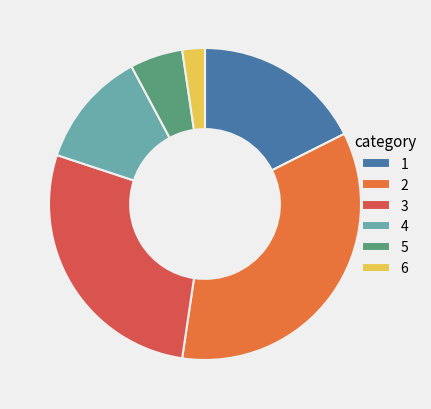

Combined, do 3 and 4 account for over 50%?

No